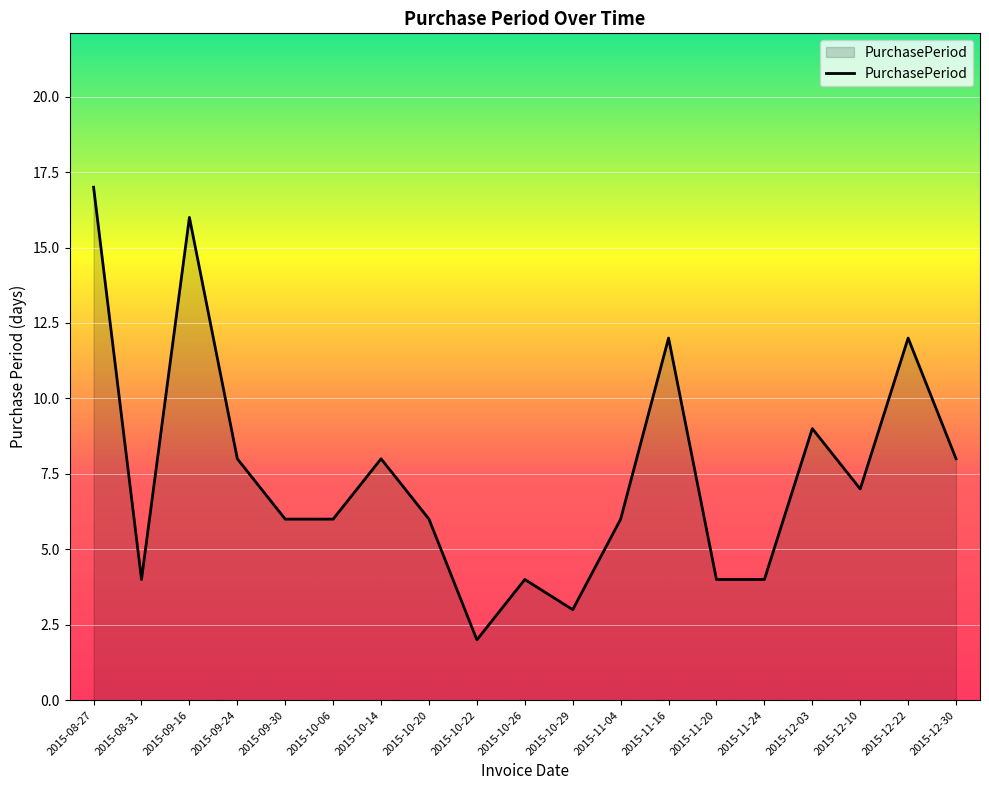

Between 2015-10-06 and 2015-12-22, which is larger?

2015-12-22